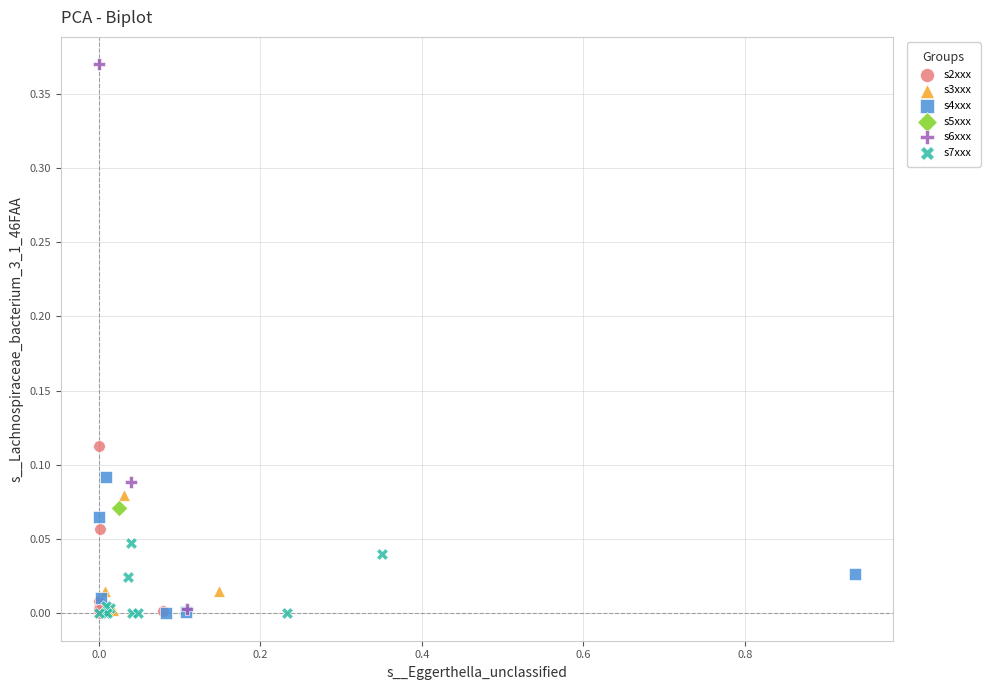

What are all the series names shown in the legend?

s2xxx, s3xxx, s4xxx, s5xxx, s6xxx, s7xxx